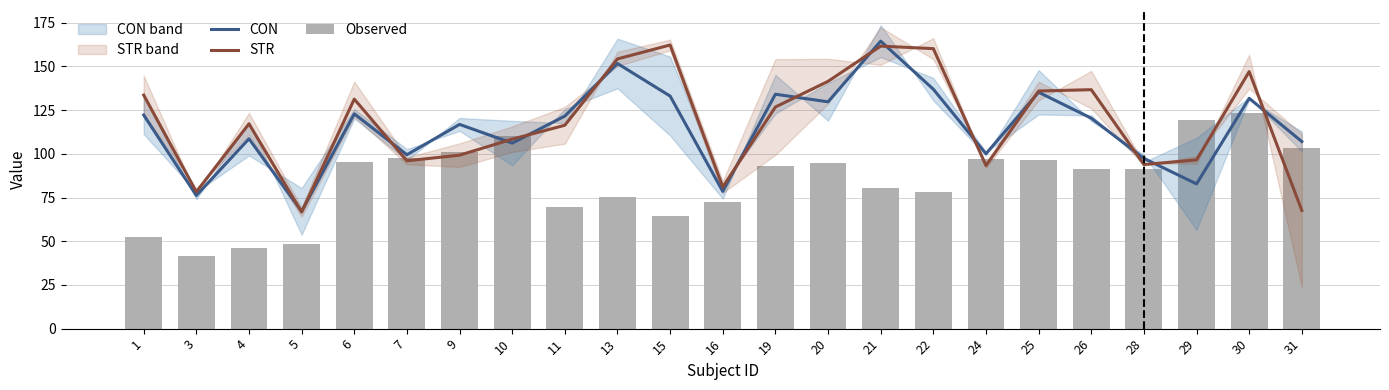

What is the greatest value displayed?

164.5